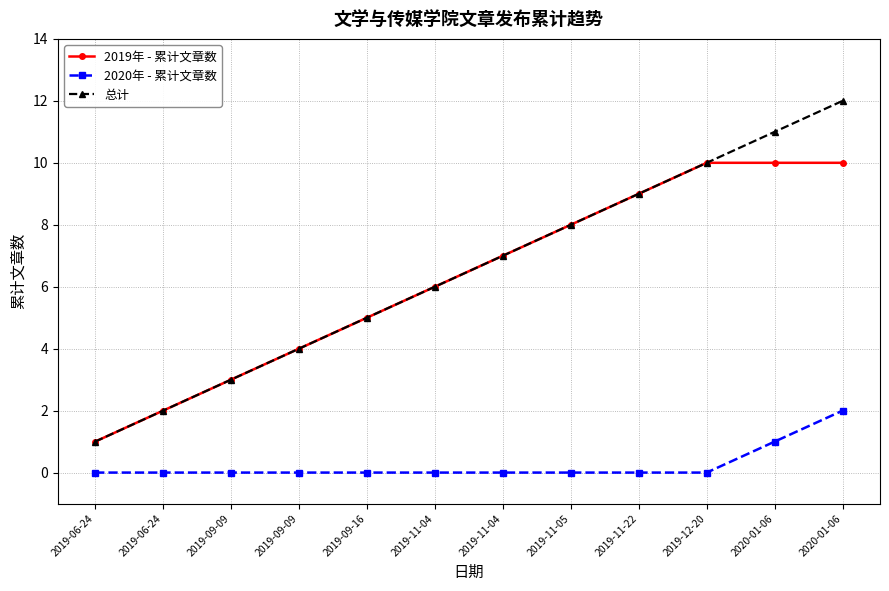

How many categories are shown in the chart?

12